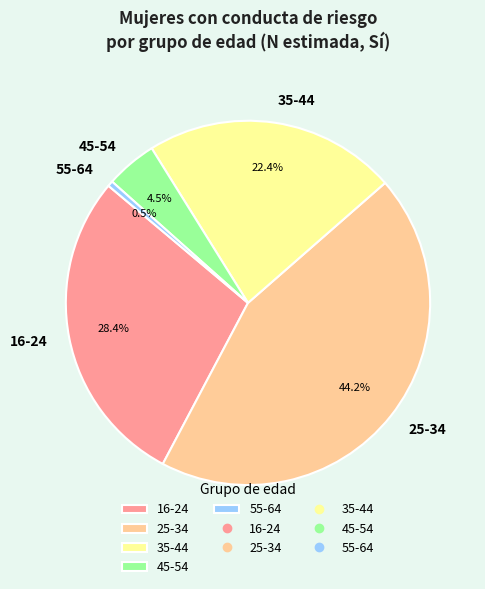

To the nearest percent, what portion does 35-44 represent?

22%